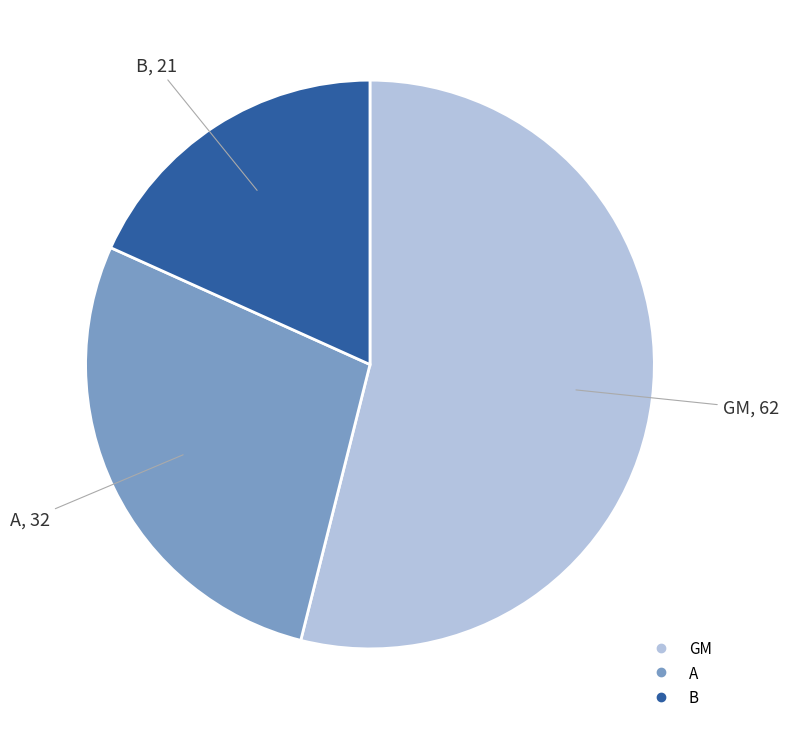

Does A represent more than half of the total?

No